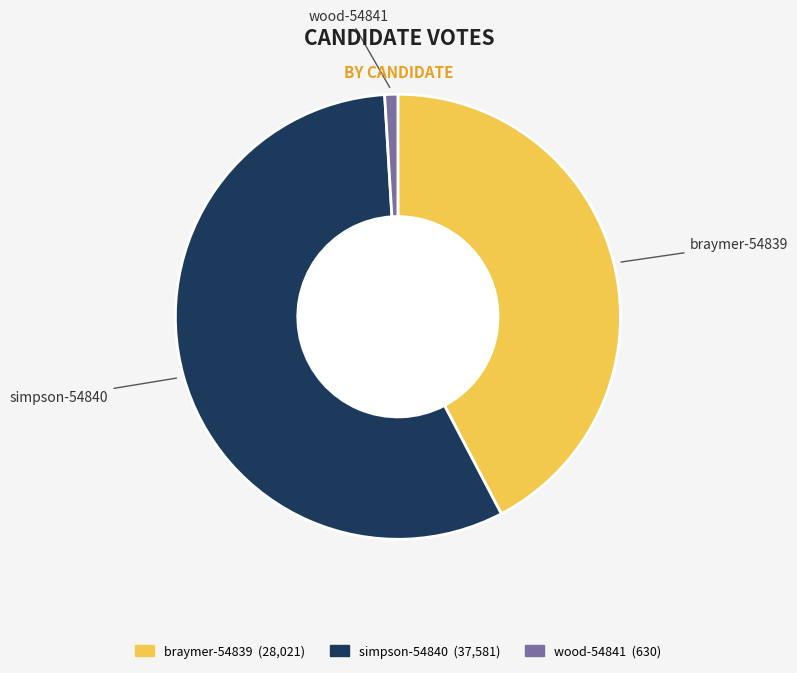

What is the largest slice in the pie chart?

simpson-54840